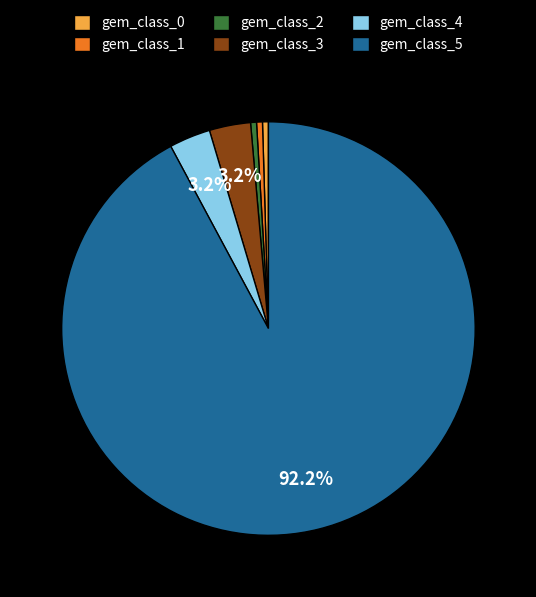

To the nearest percent, what is the combined percentage of gem_class_3 and gem_class_0?

4%